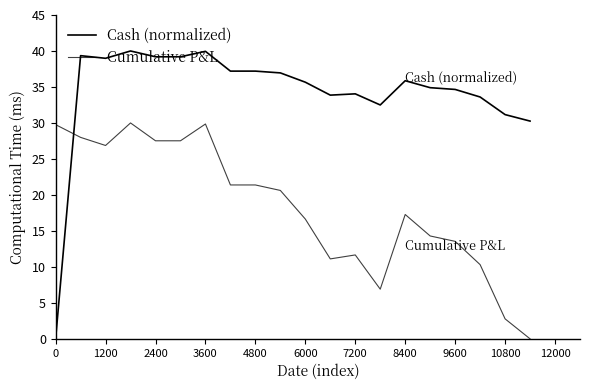

Which label corresponds to the largest value in the chart?

3600